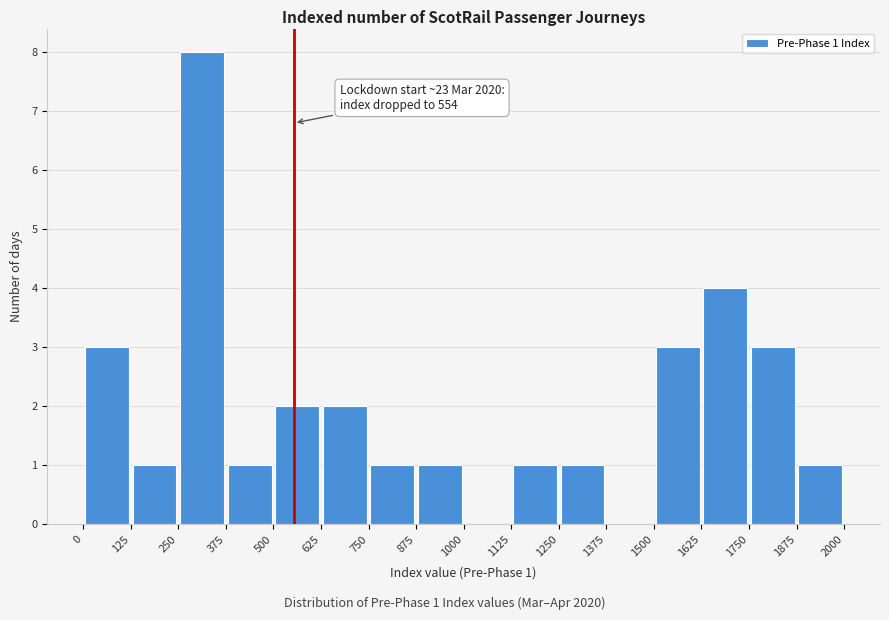

Which range on the x-axis has the tallest bar?

250 to 375